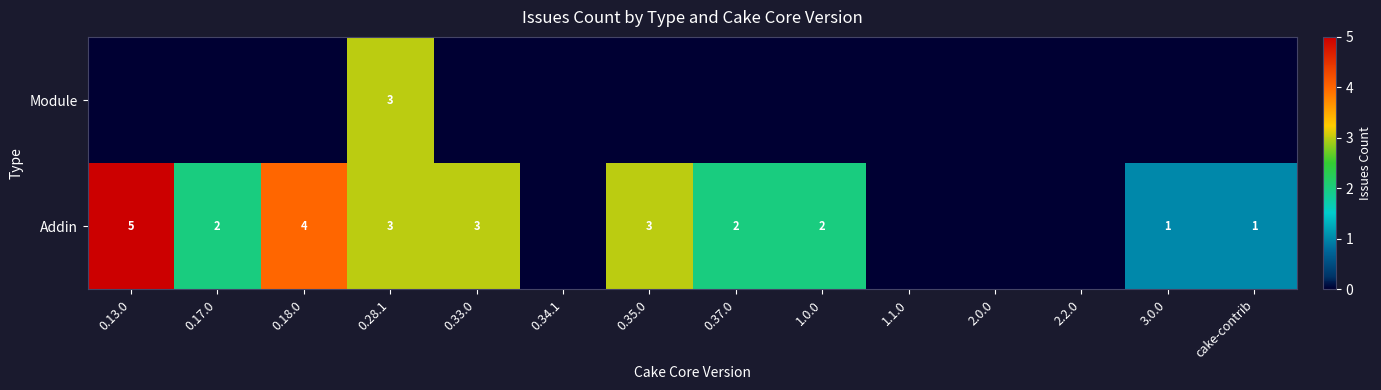

The Addin series shows 0 at cake-contrib. True or false?

False